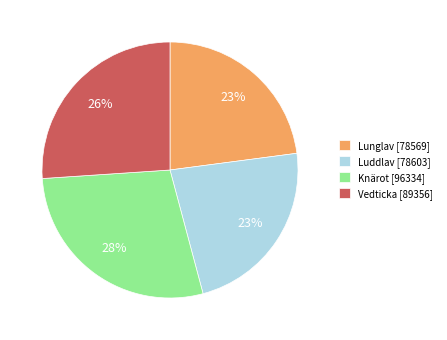

What is the ratio of the value at Knärot [96334] to the value at Vedticka [89356]?

1.1